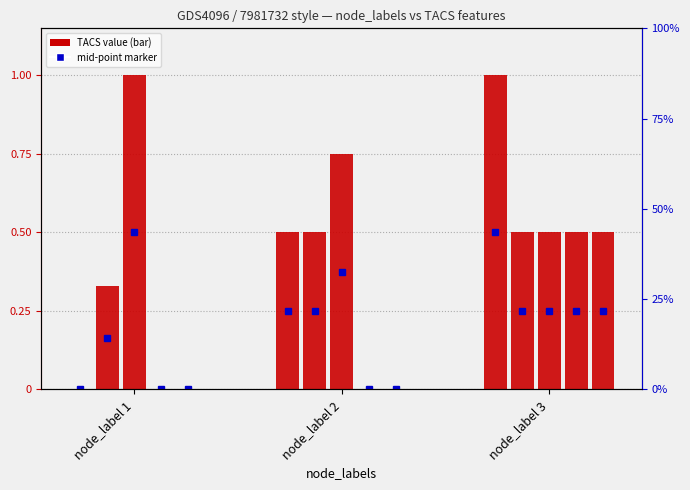

Reading left to right, list all the values displayed in this chart.

TACS_8: 0.0	0.5	1.0
TACS_6: 0.3	0.5	0.5
TACS_4: 1.0	0.8	0.5
TACS_2: 0.0	0.0	0.5
TACS_1: 0.0	0.0	0.5